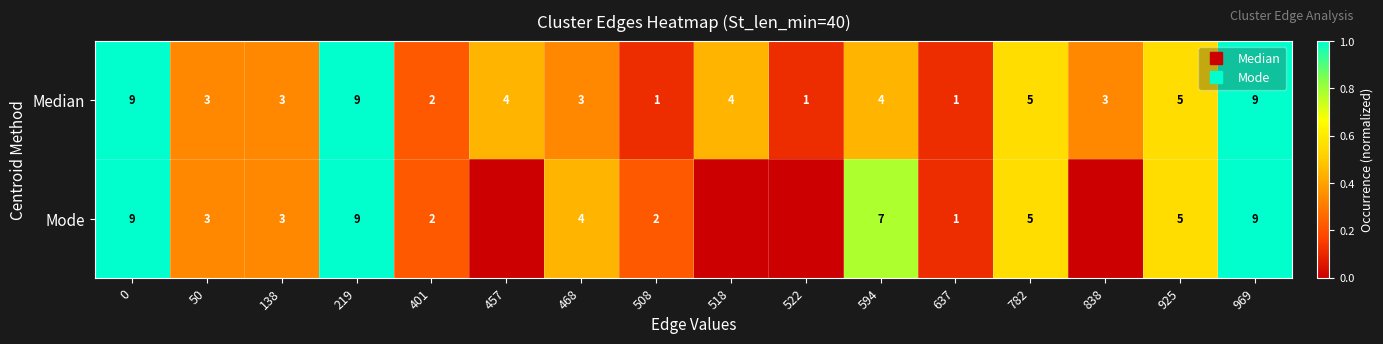

What is the average value of the Median series?

0.5